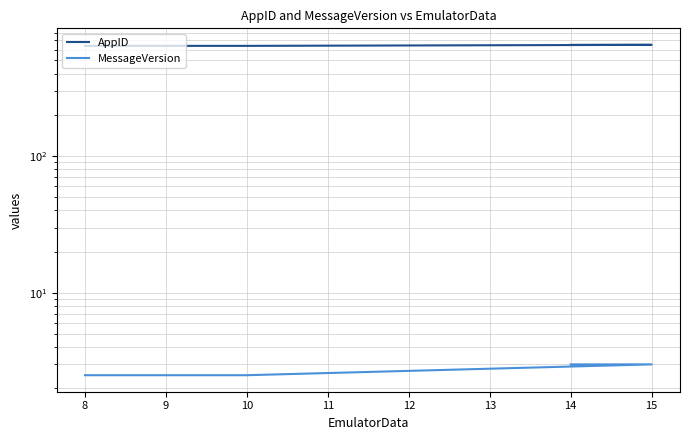

List the series in order of their peak value, lowest first.

MessageVersion, AppID